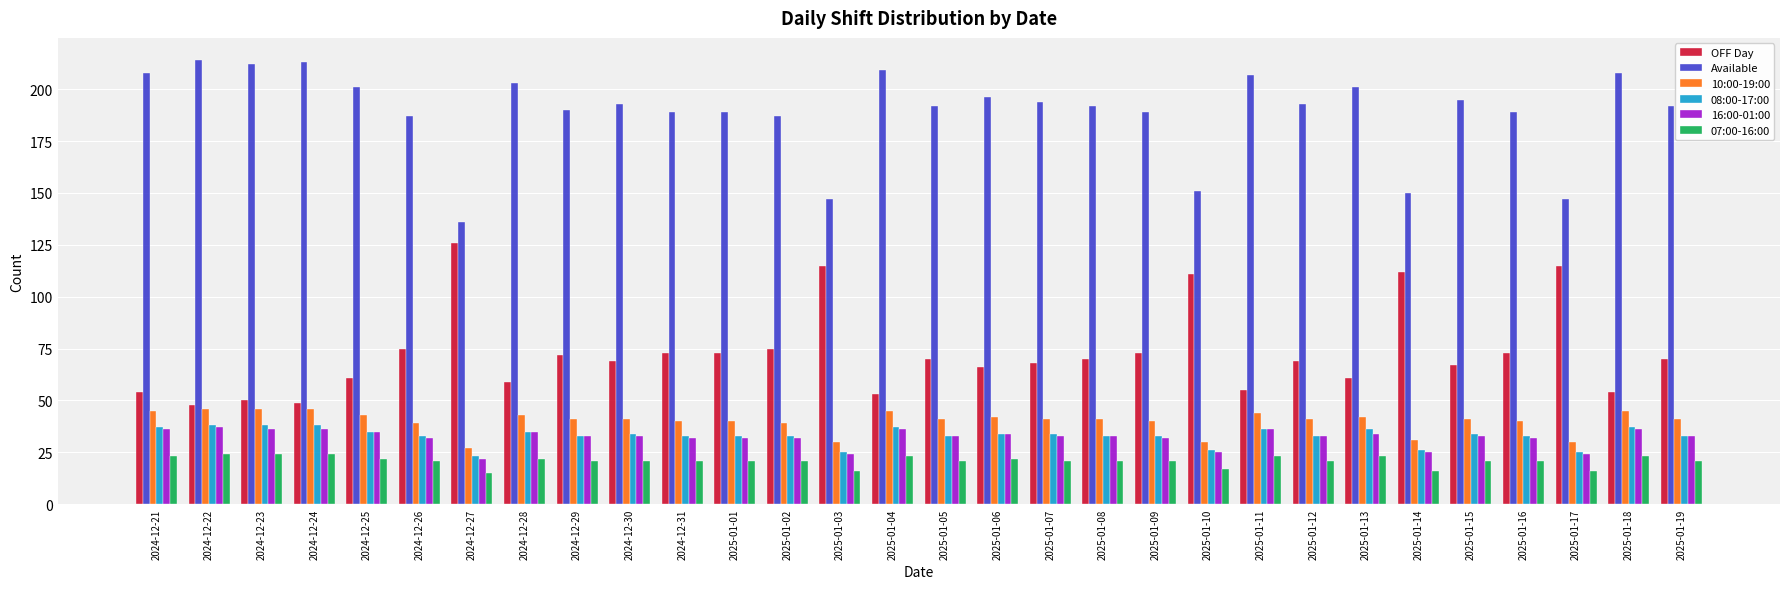

What is the difference between the highest and lowest values at 2025-01-03?

131